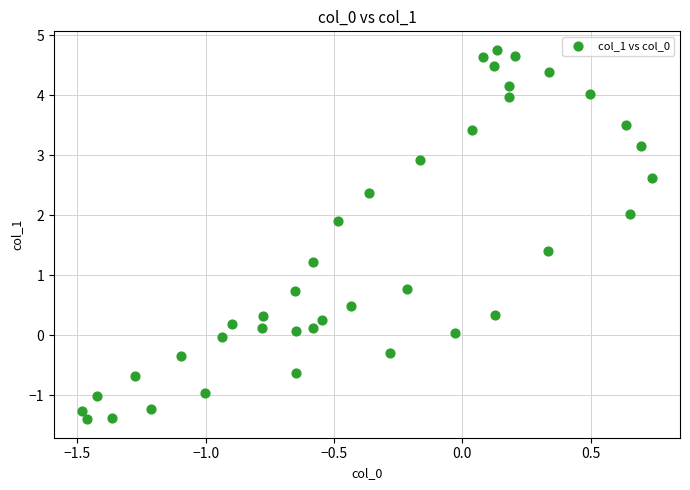

What is the range of Y values (max minus min)?

6.2